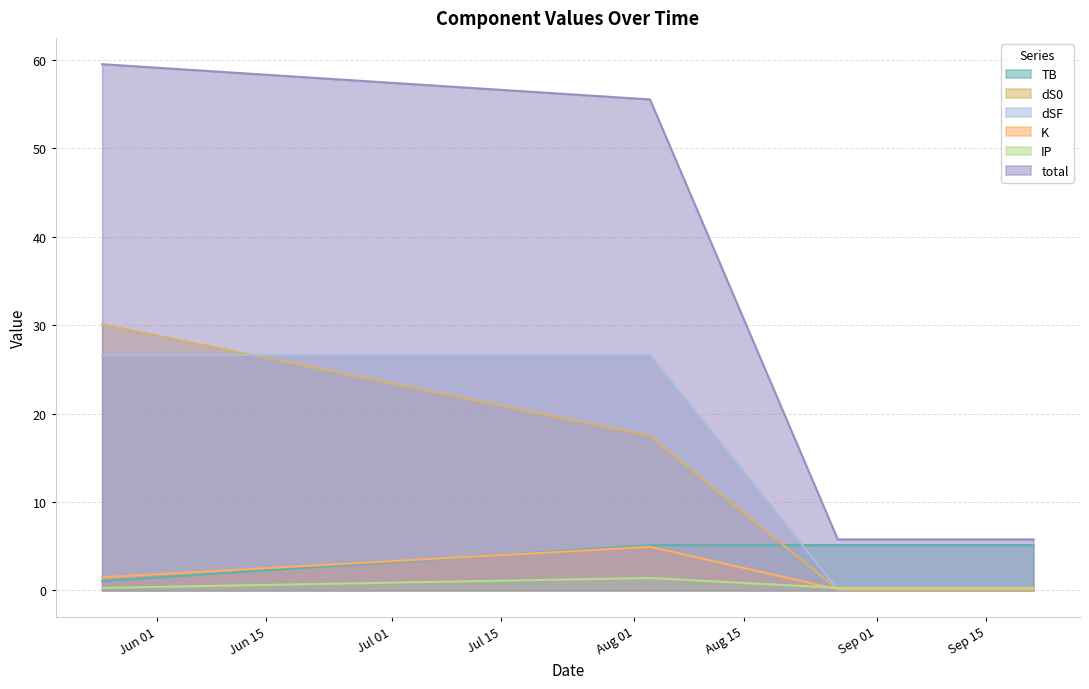

How many lines are shown in the chart?

6